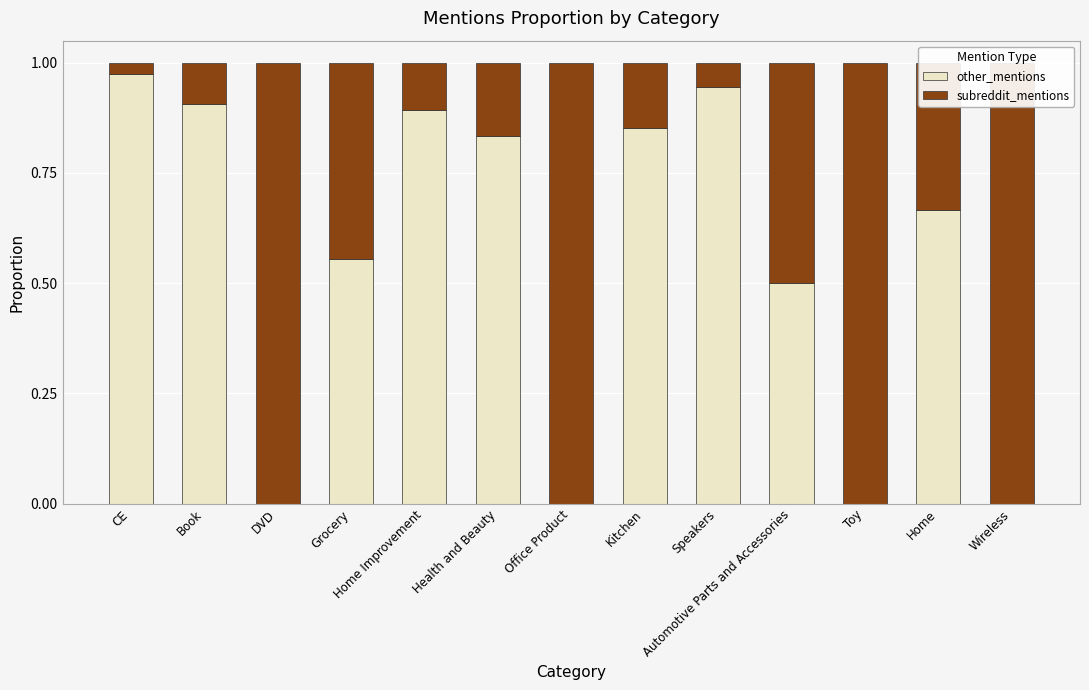

Which has a higher value, Home Improvement or Kitchen?

Home Improvement